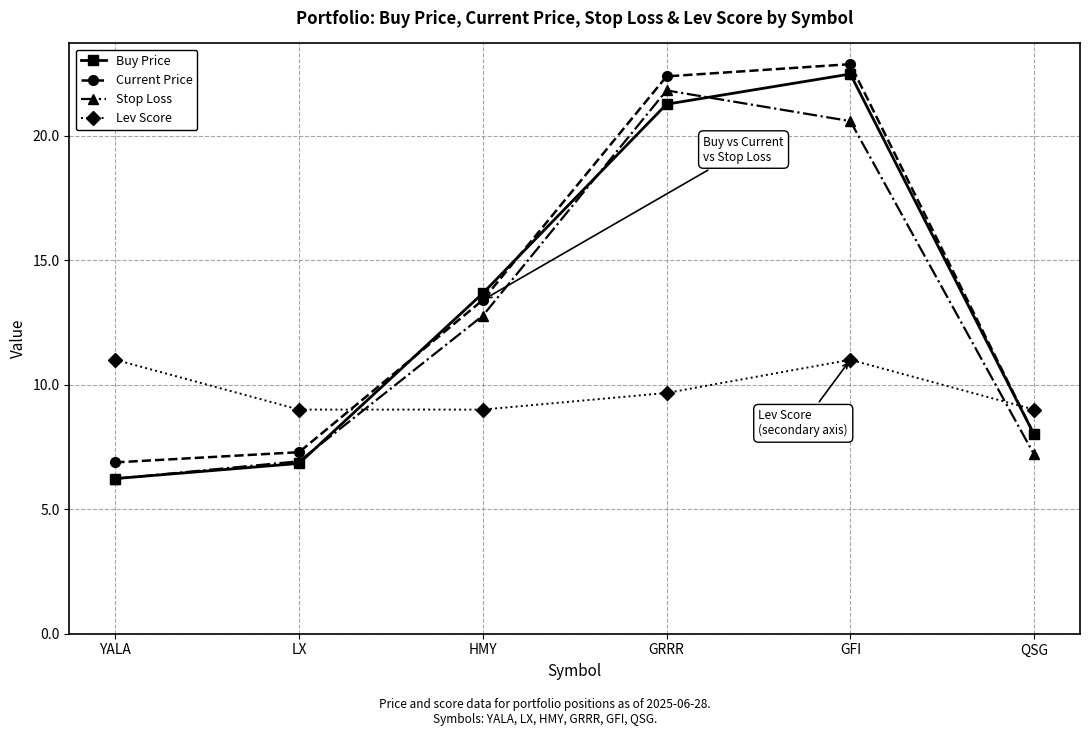

What is the average value of the Current Price series?

13.5